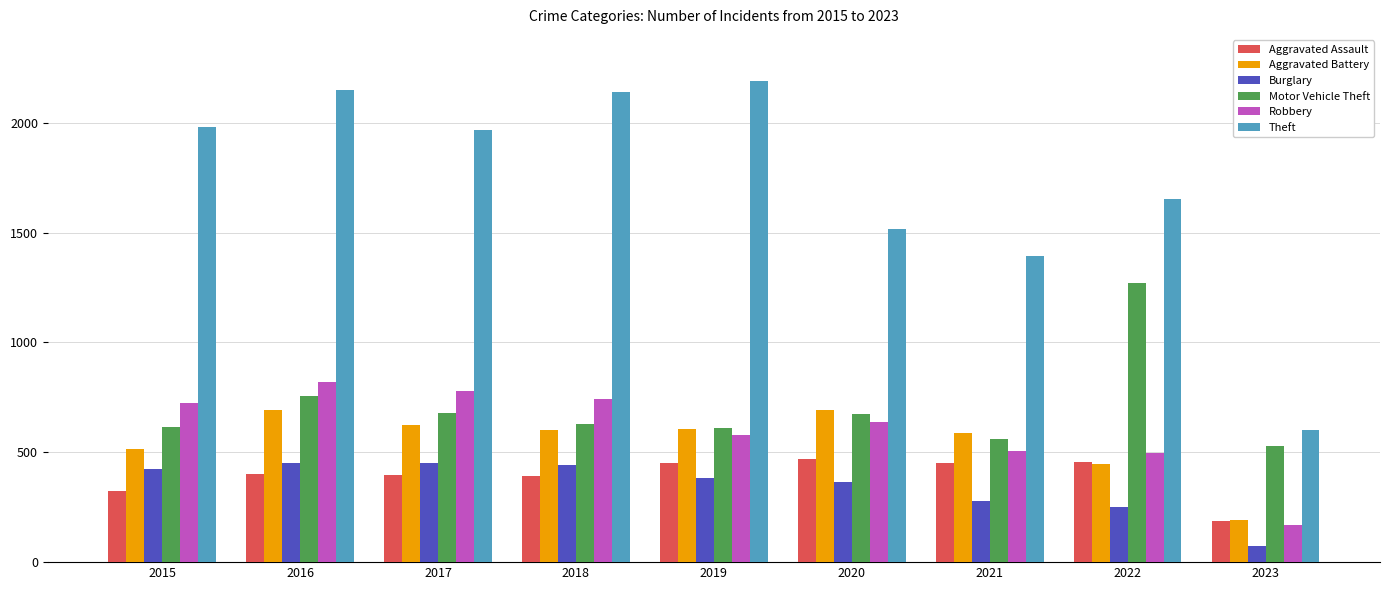

What are all the series names shown in the legend?

Aggravated Assault, Aggravated Battery, Burglary, Motor Vehicle Theft, Robbery, Theft